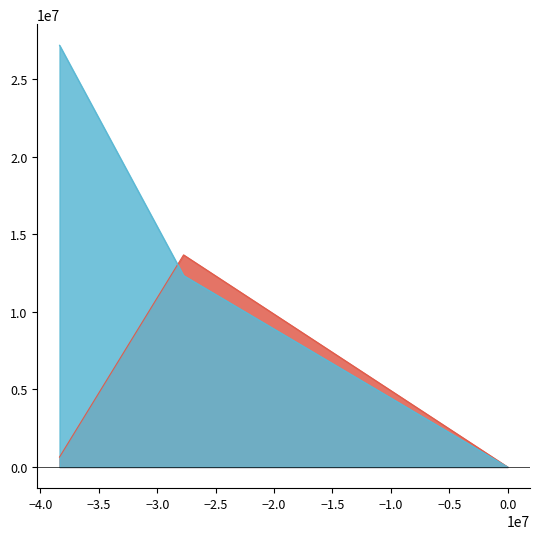

Does the chart display data point markers on the line(s)?

No